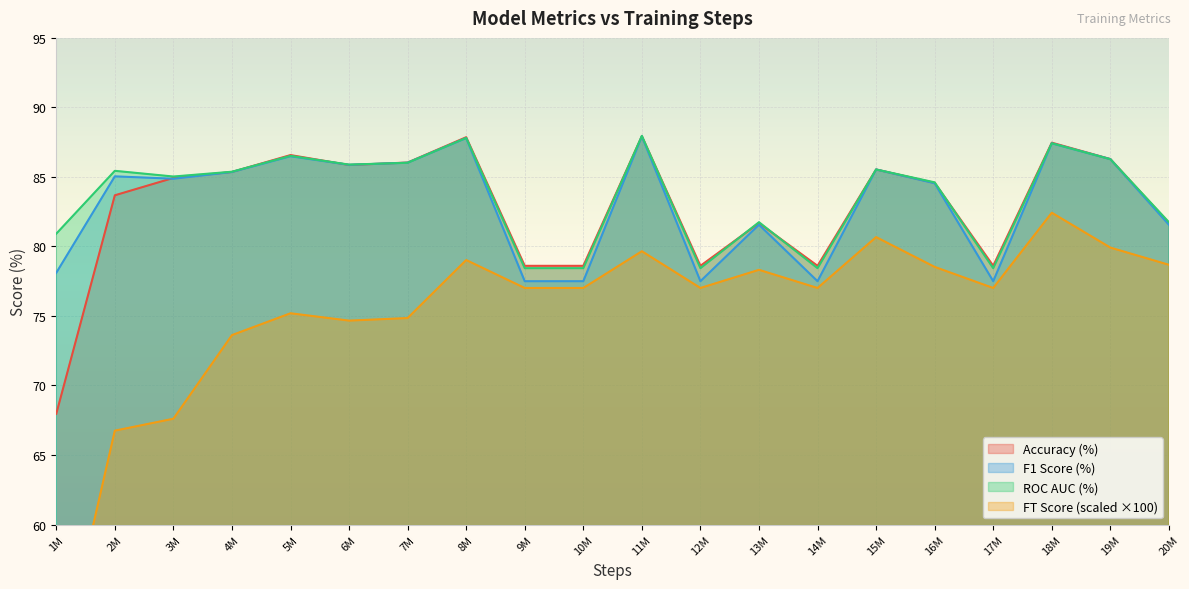

Is the value of Accuracy (%) at 1M greater than the value of F1 Score (%) at 3M?

No